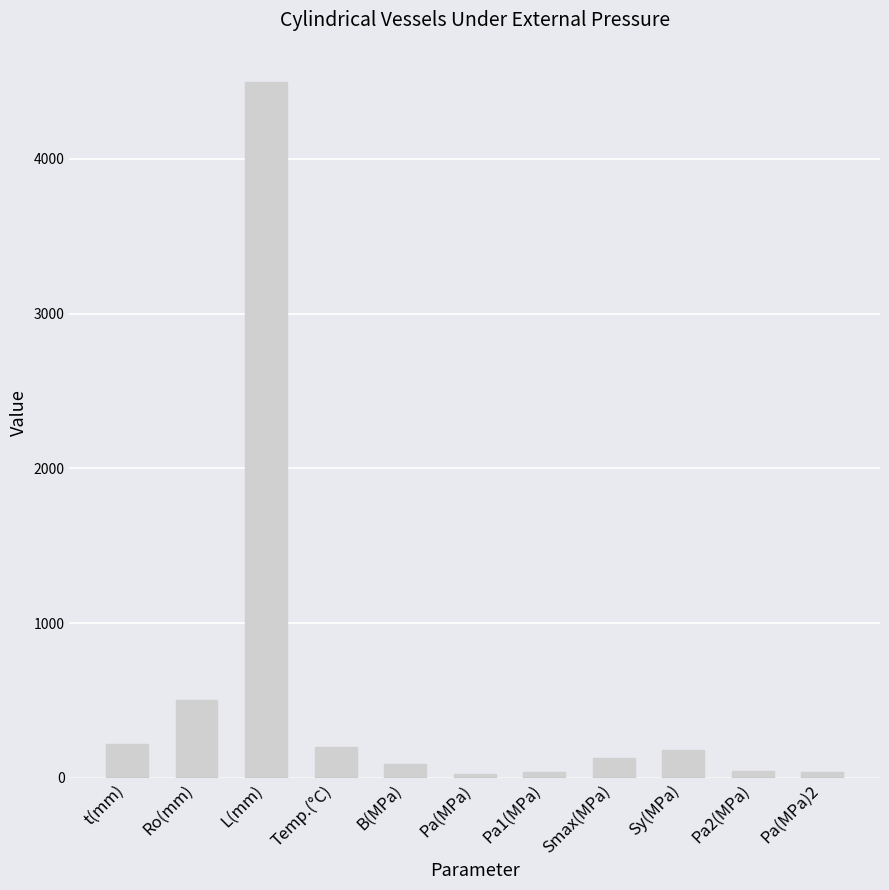

What is the sum of all values?

5957.7